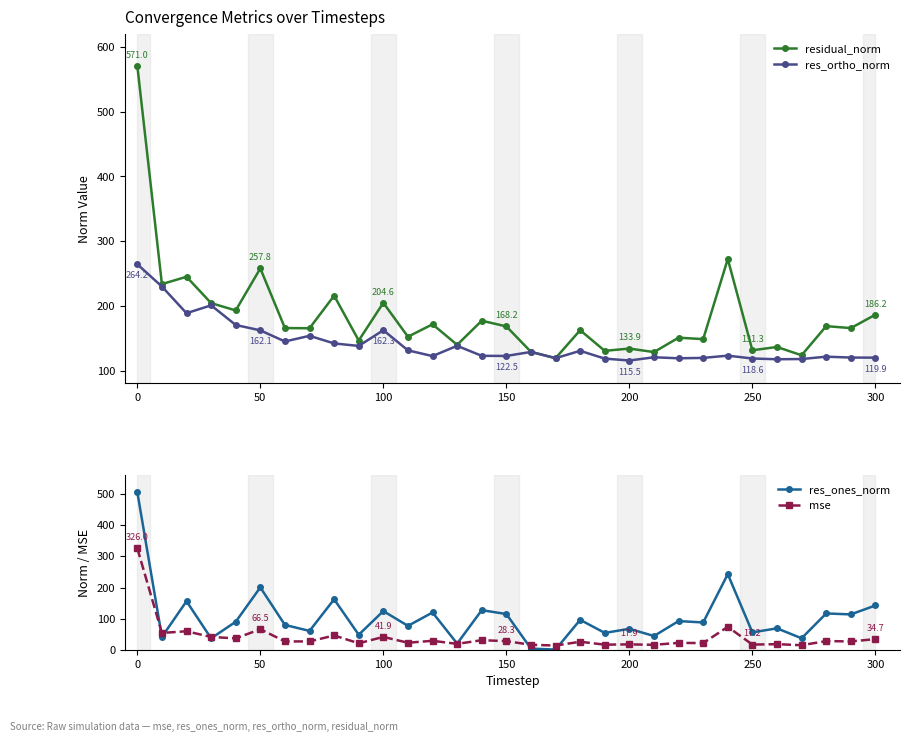

Rank the series by their average value, from lowest to highest.

mse, res_ones_norm, res_ortho_norm, residual_norm